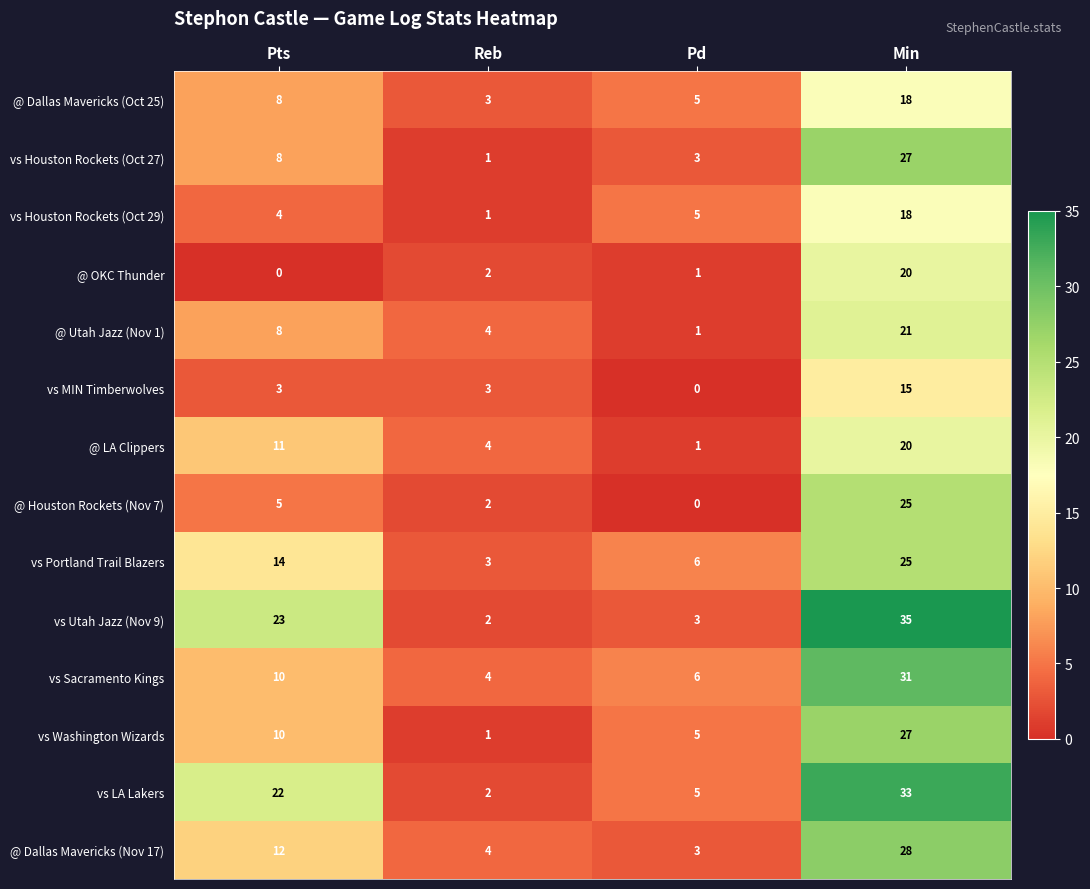

How many data points does each series have?

4